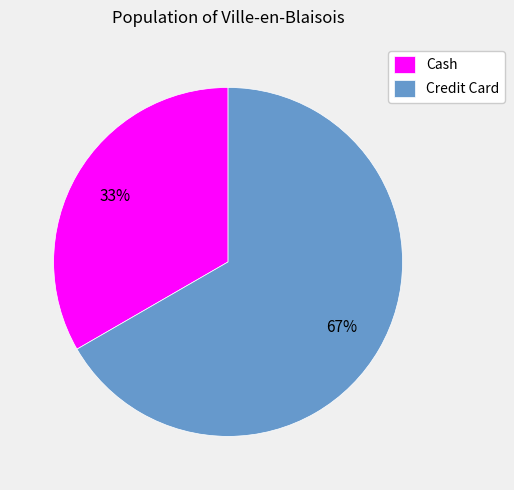

What is the largest slice in the pie chart?

Credit Card